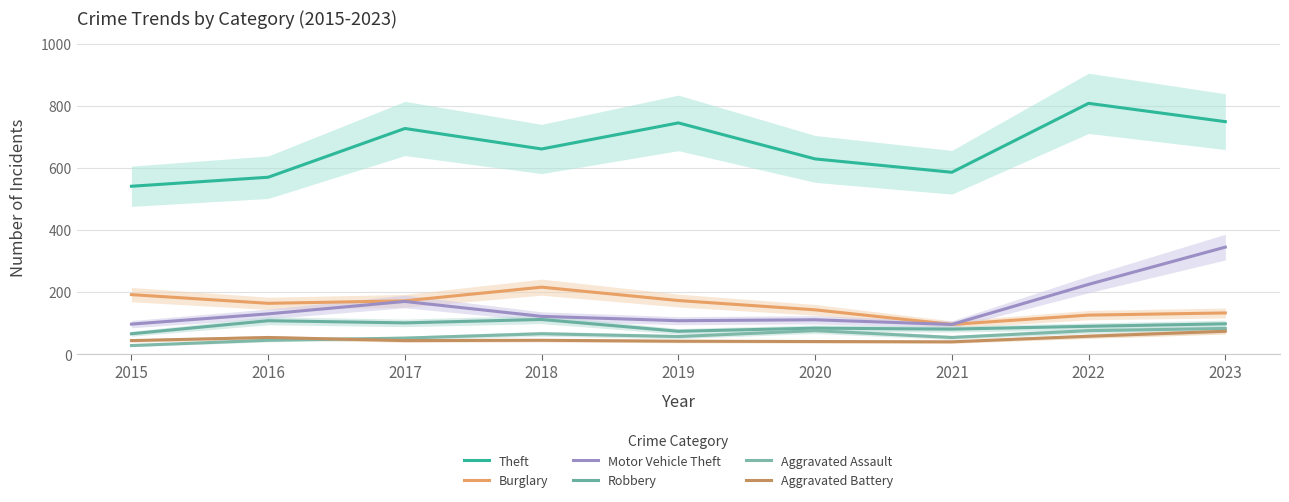

How many lines are shown in the chart?

6